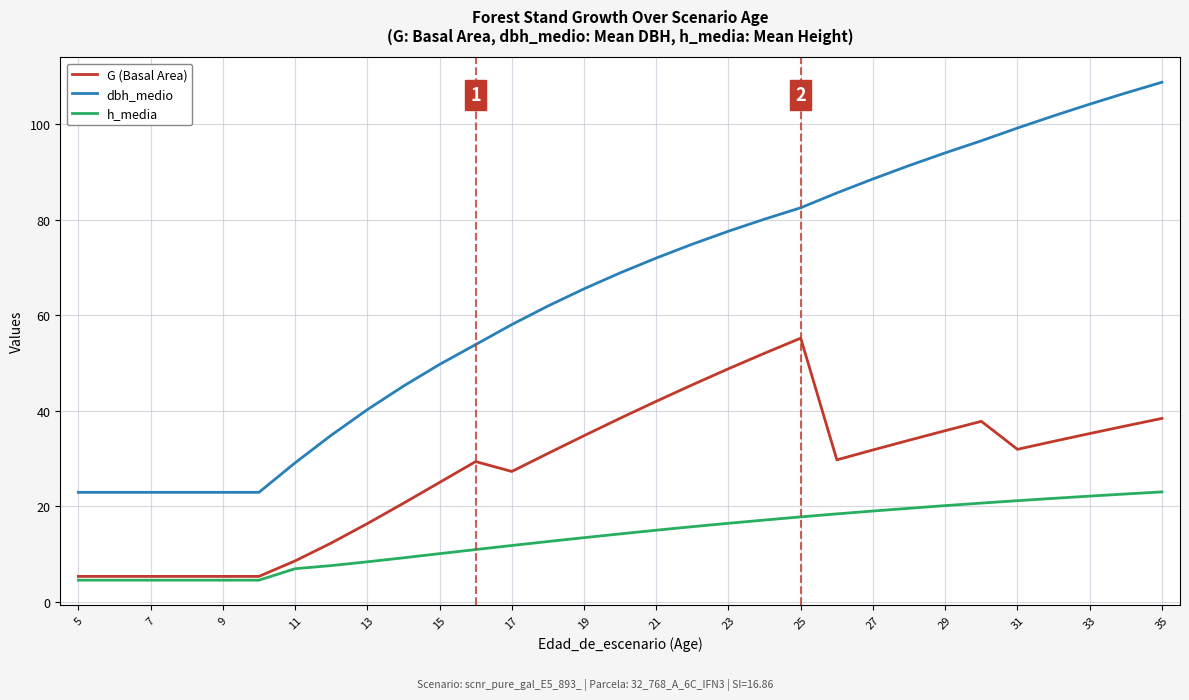

Which series has the largest total across all categories?

dbh_medio